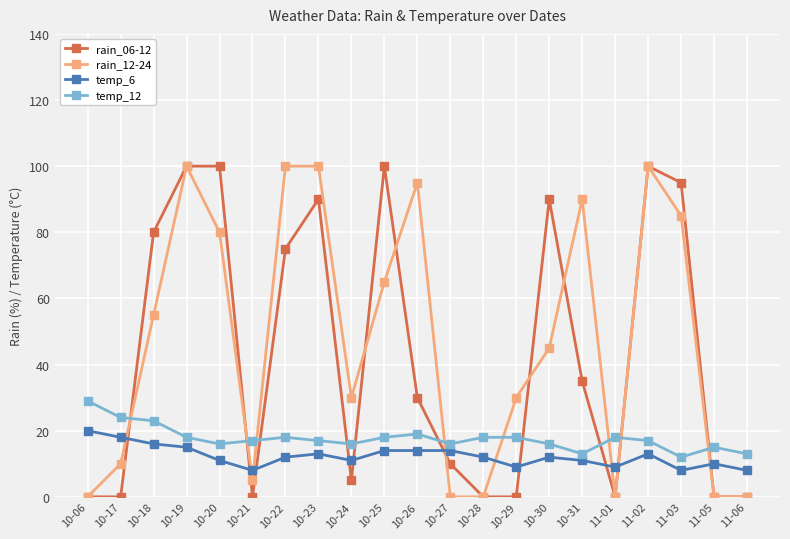

What is the sum of the temp_12 values at 10-25 and 10-26?

37